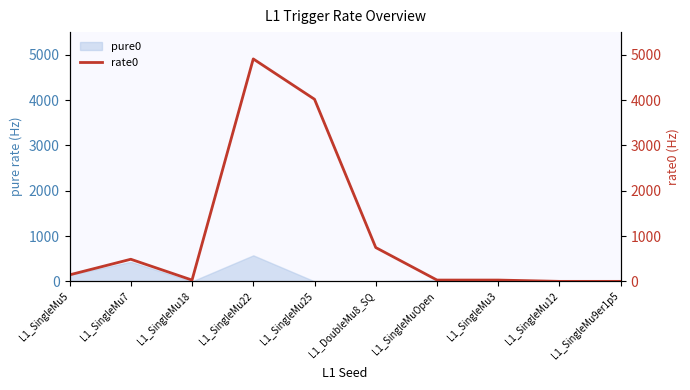

List the labels in order of value, largest first.

L1_SingleMu22, L1_SingleMu25, L1_DoubleMu8_SQ, L1_SingleMu7, L1_SingleMu5, L1_SingleMu18, L1_SingleMuOpen, L1_SingleMu3, L1_SingleMu12, L1_SingleMu9er1p5